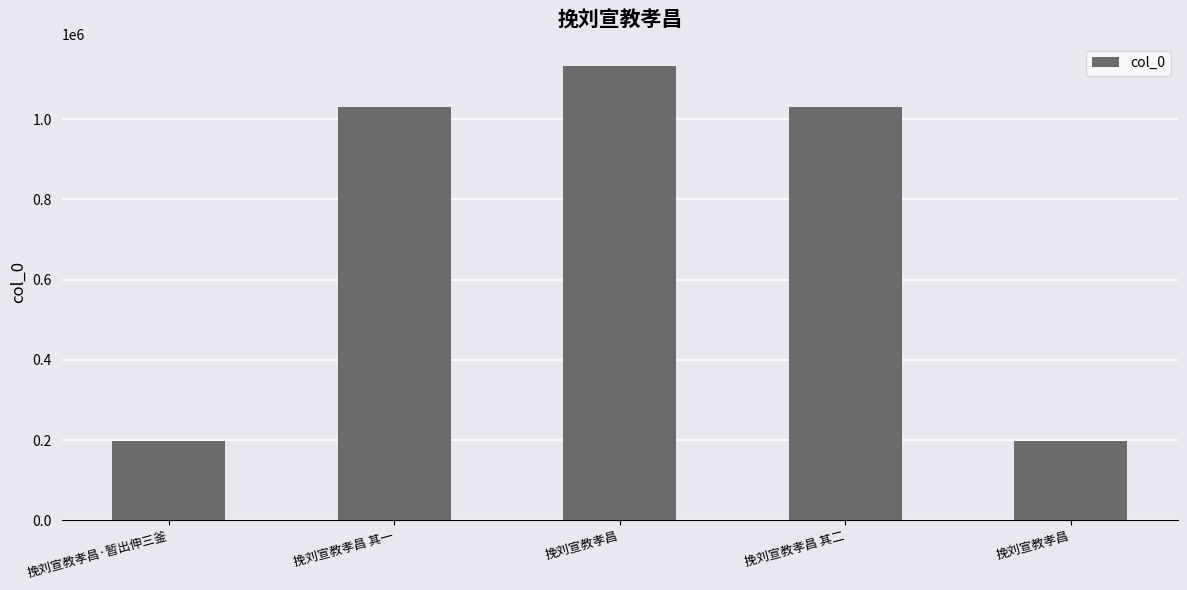

What is the sum of all values?

3588553